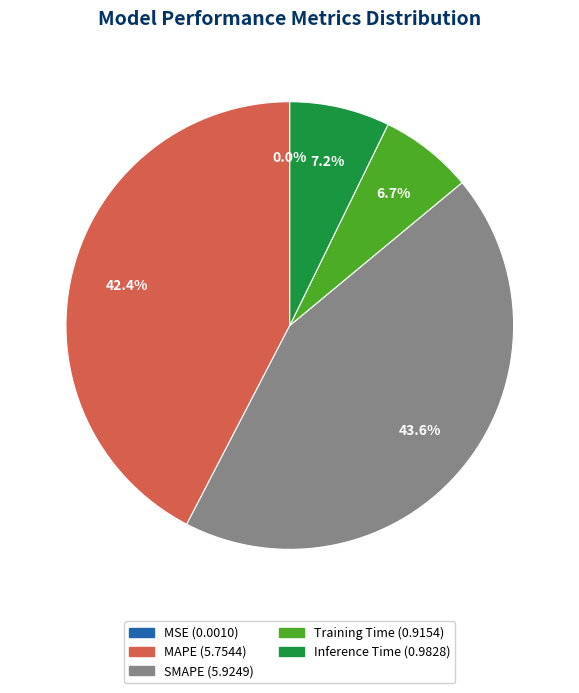

Combined, what portion of the pie is MAPE and Inference Time?

49.6%